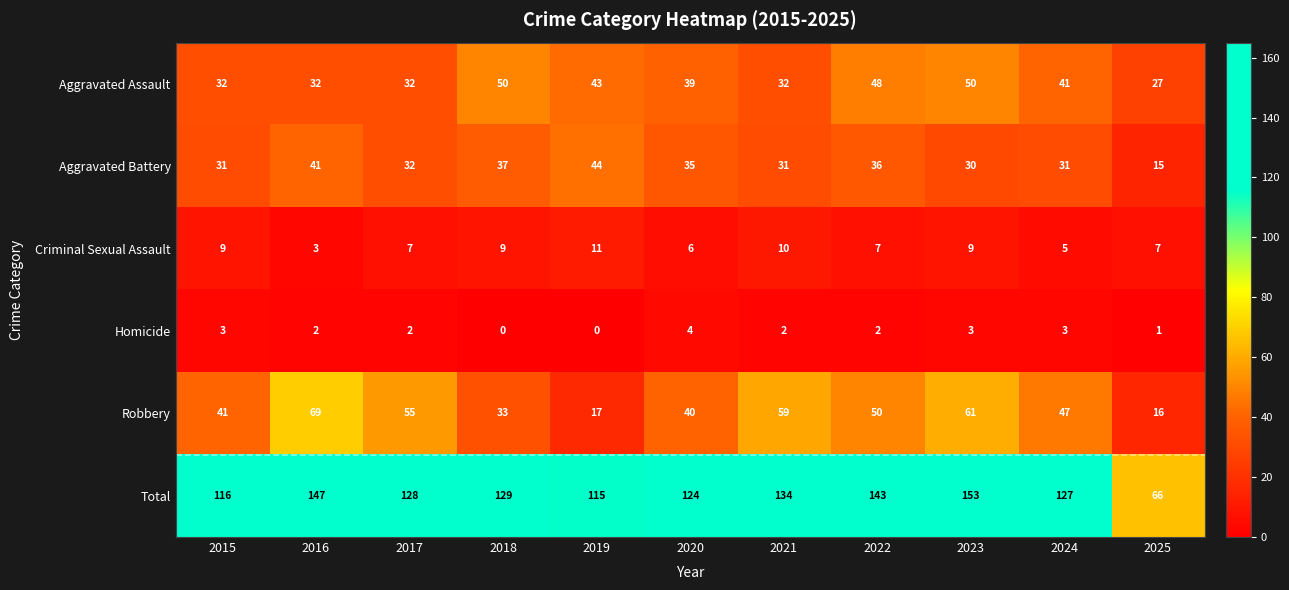

What is the difference between the maximum and minimum values in the Aggravated Assault series?

23